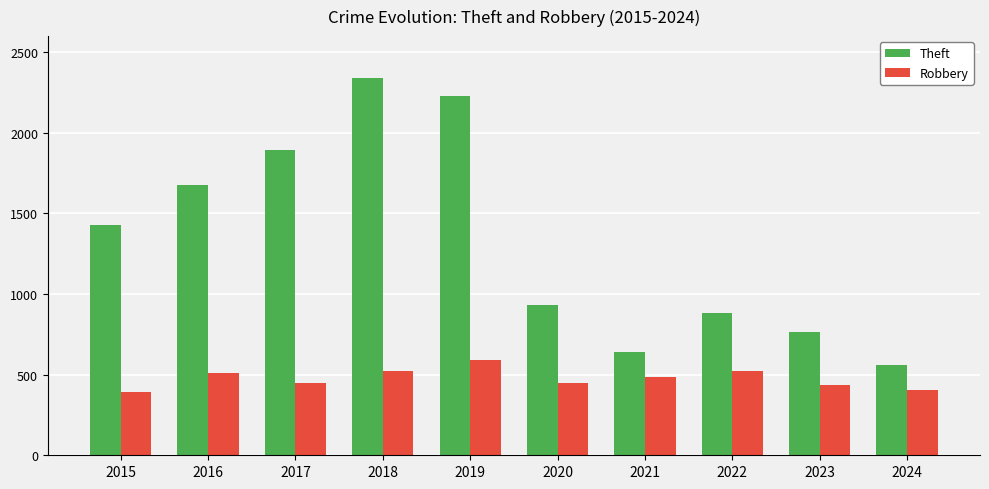

What is the value of the Theft bar at the 6th from the left?

930